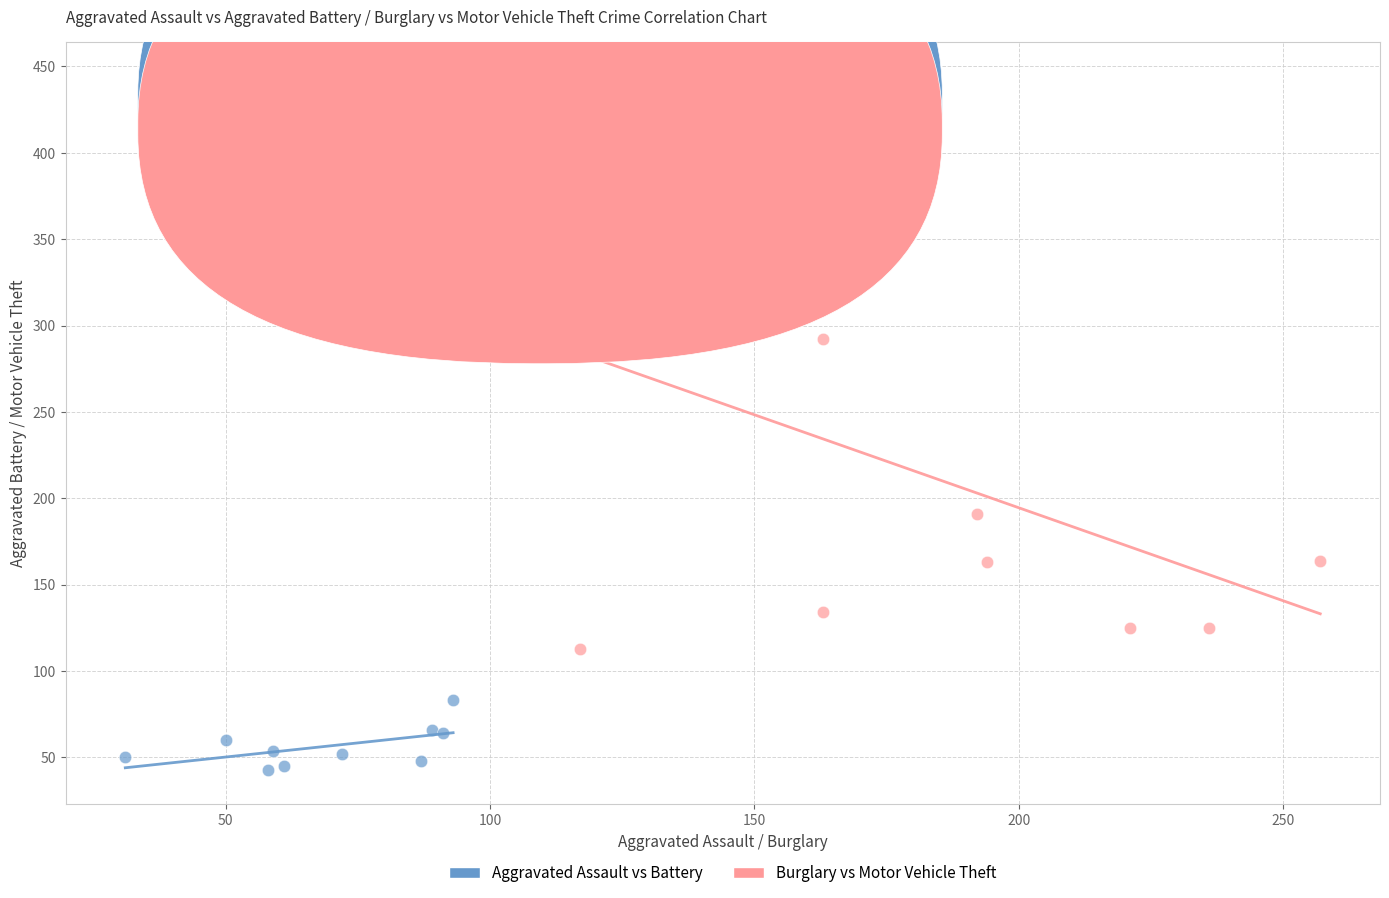

Which series has the largest Y range (max minus min)?

Burglary vs Motor Vehicle Theft